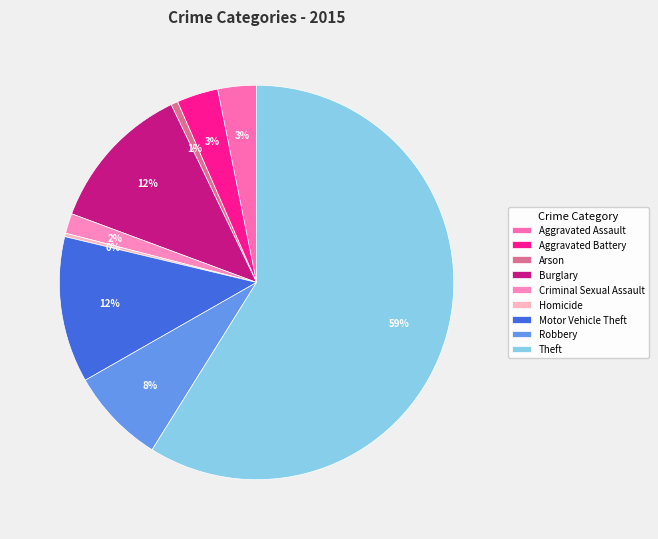

Which slice represents more than half of the pie?

Theft